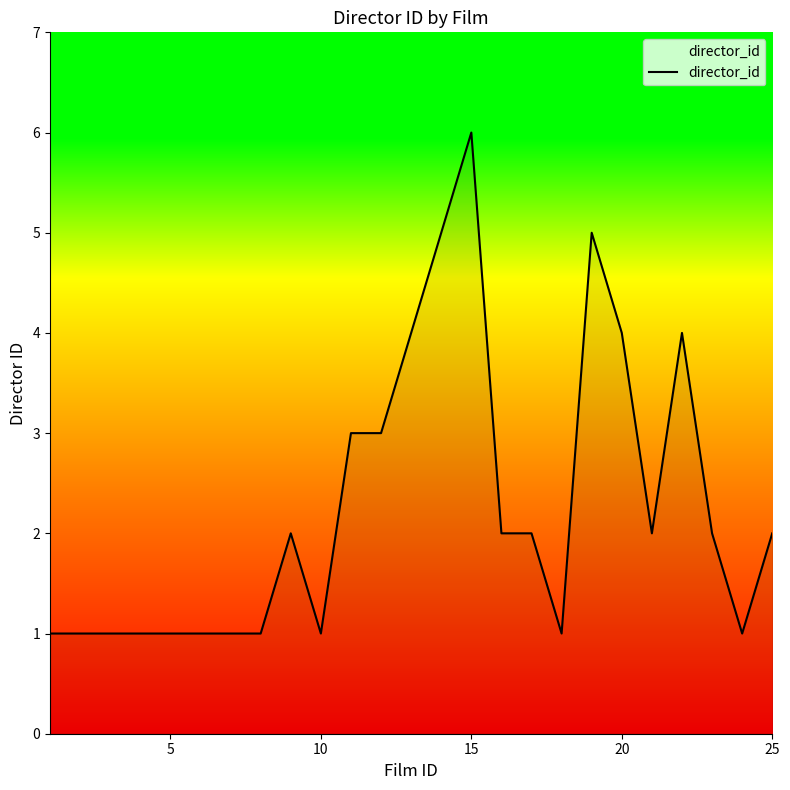

What is the maximum value shown in the chart?

6